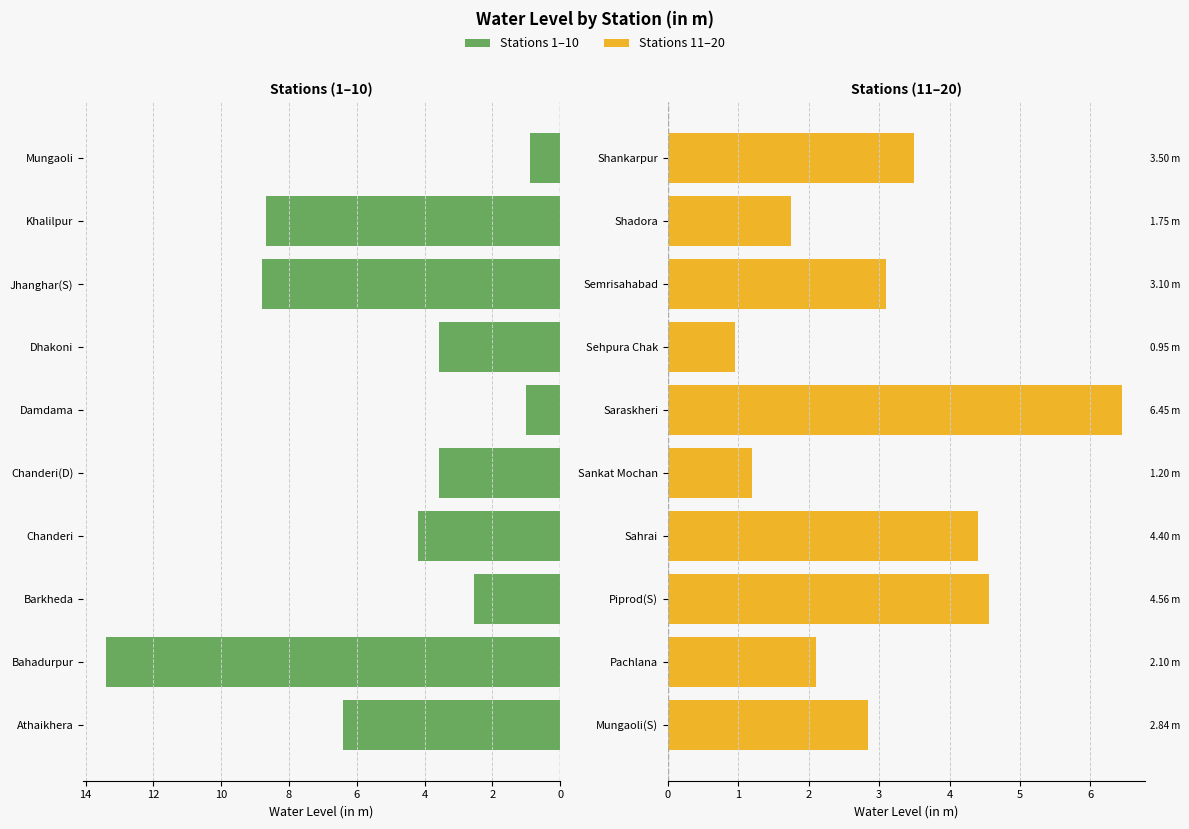

Is it true that the value at Shankarpur is 2.4?

False